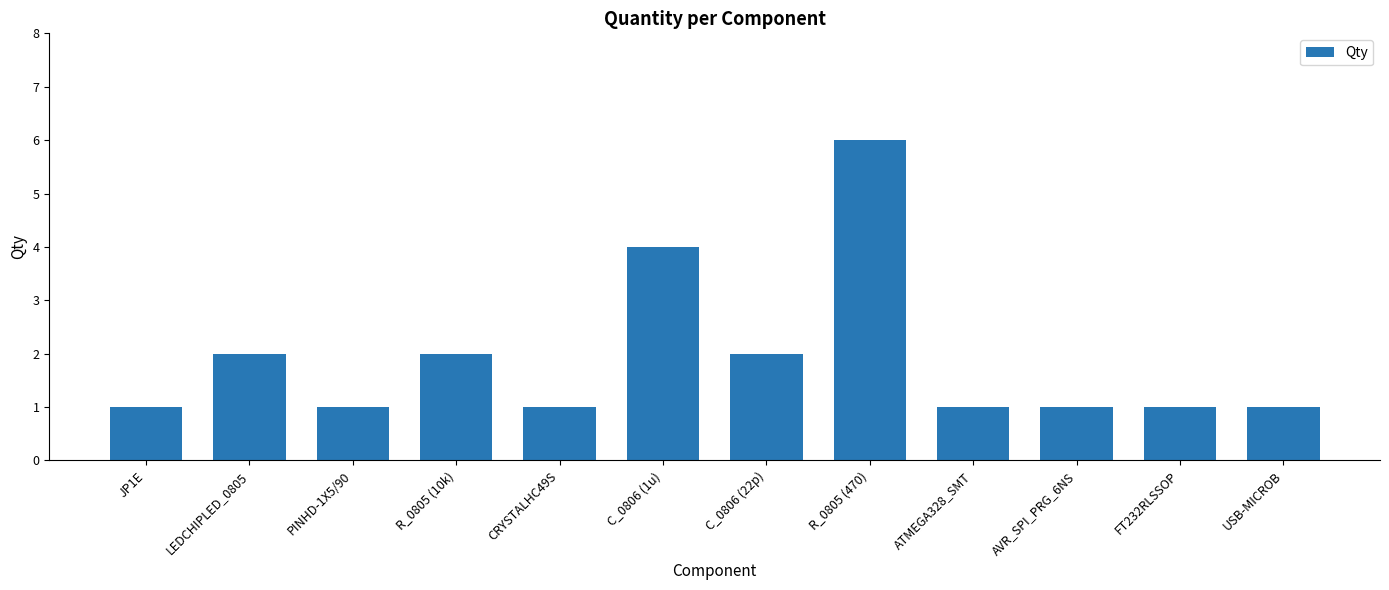

What is the maximum value shown in the chart?

6